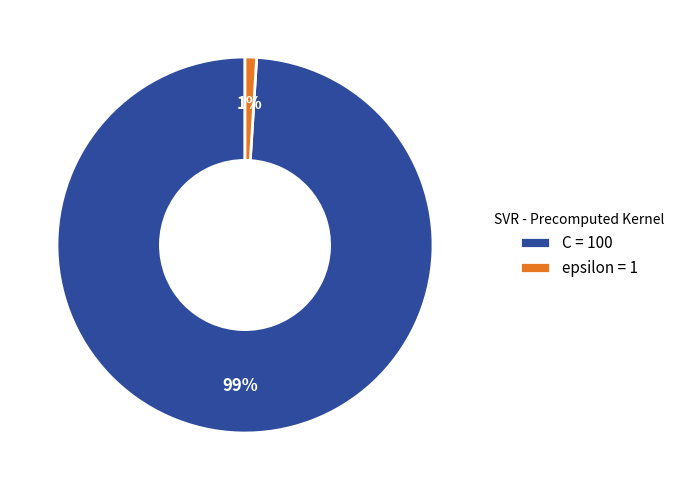

How many slices are in this pie chart?

2